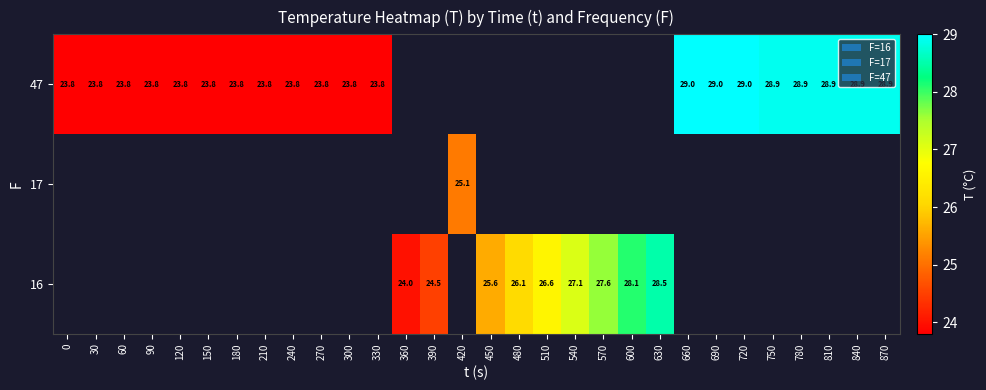

Count the number of data series in this chart.

3